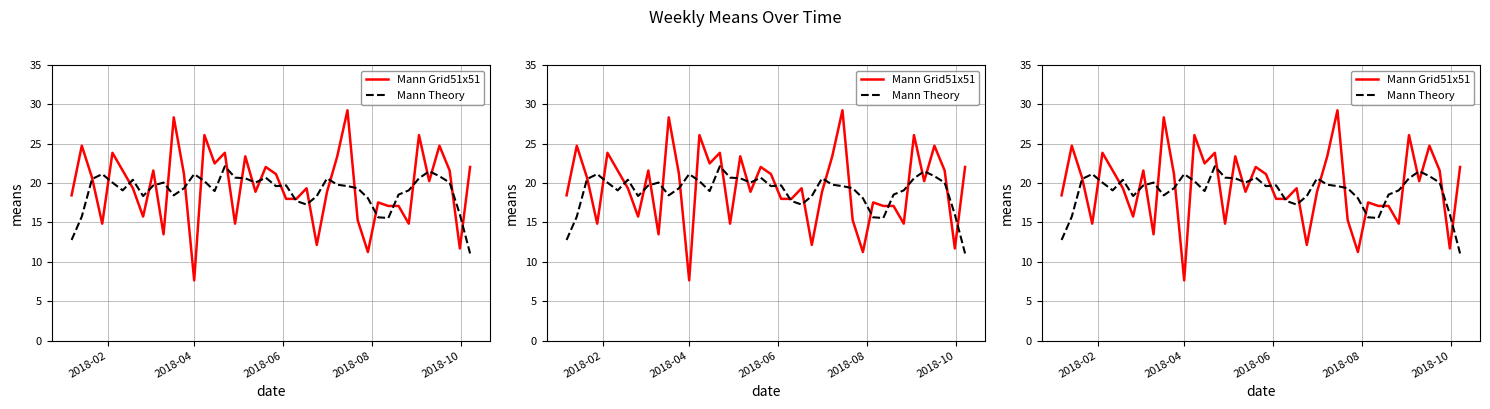

Which series ends up on top after the final intersection of Mann Theory and Mann Grid51x51?

Mann Grid51x51